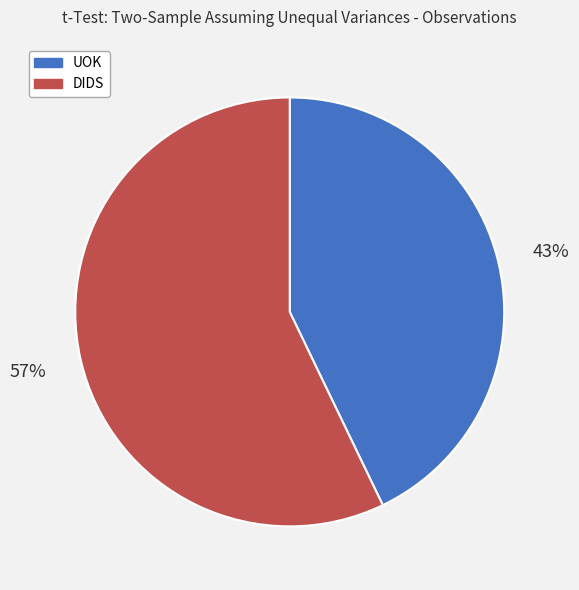

Do DIDS and UOK together represent more than half of the pie?

Yes